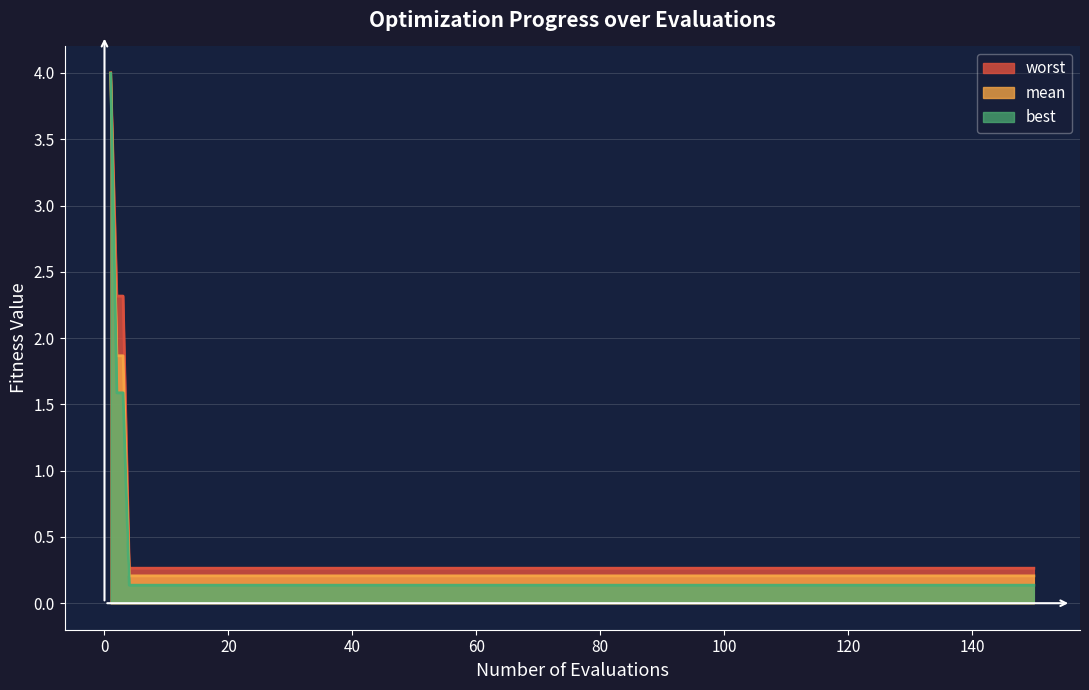

Rank the categories by worst value from highest to lowest.

1, 2, 3, 4, 5, 10, 15, 20, 30, 40, 50, 60, 70, 80, 100, 120, 150